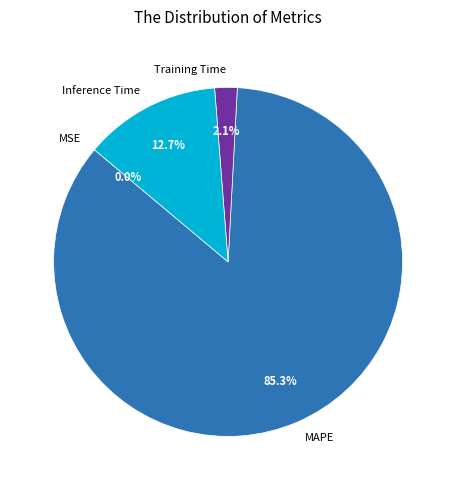

Do Inference Time and MAPE together represent more than half of the pie?

Yes